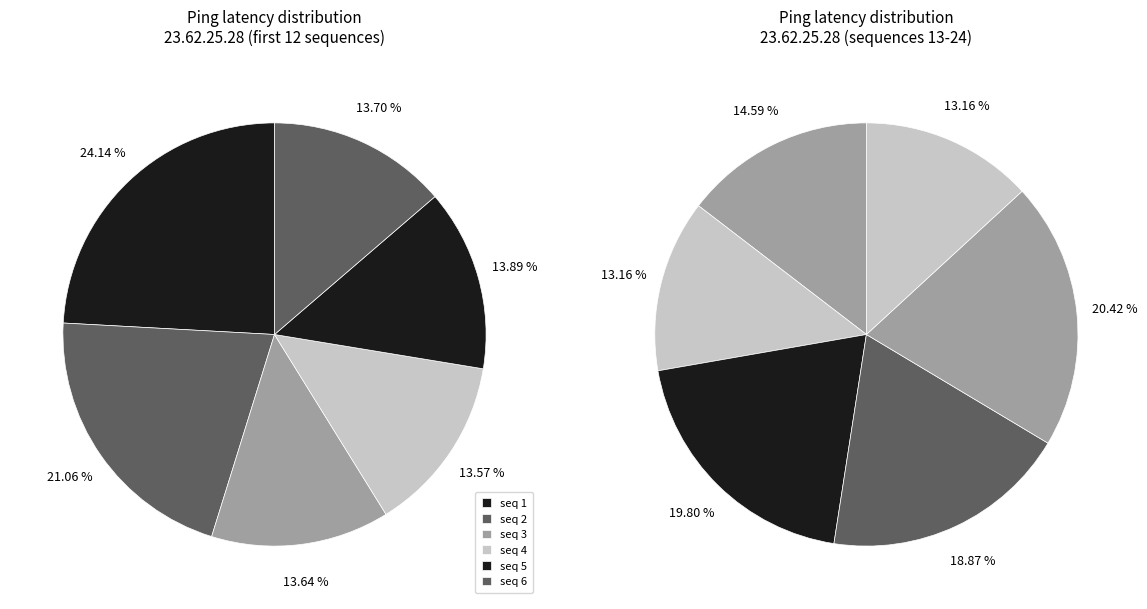

How many slices are in this pie chart?

12